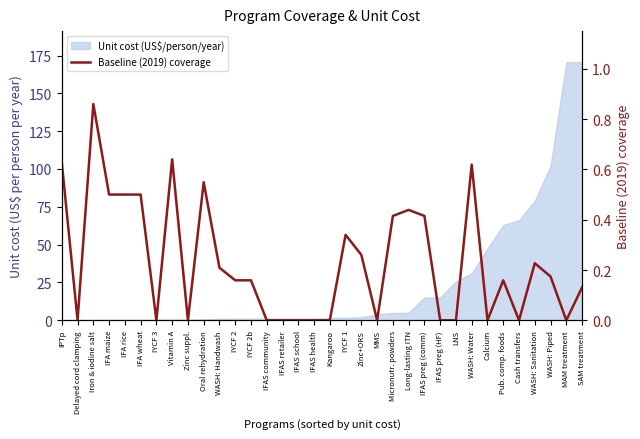

List the labels in order of value, smallest first.

Delayed cord clamping, IYCF 3, Zinc suppl., IFAS community, IFAS retailer, IFAS school, IFAS health, Kangaroo, MMS, IFAS preg (HF), LNS, Calcium, Cash transfers, MAM treatment, SAM treatment, IYCF 2, IYCF 2b, Pub. comp. foods, WASH: Piped, WASH: Handwash, WASH: Sanitation, Zinc+ORS, IYCF 1, Micronutr. powders, IFAS preg (comm), Long-lasting ITN, IFA maize, IFA rice, IFA wheat, Oral rehydration, WASH: Water, IPTp, Vitamin A, Iron & iodine salt